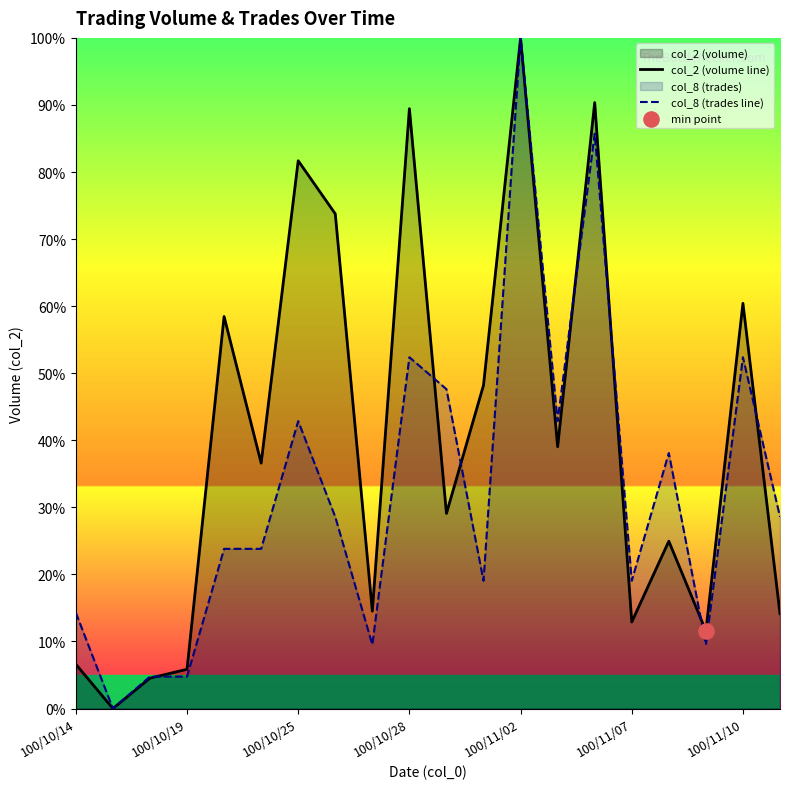

What is the total value across all series at 8?

24.0